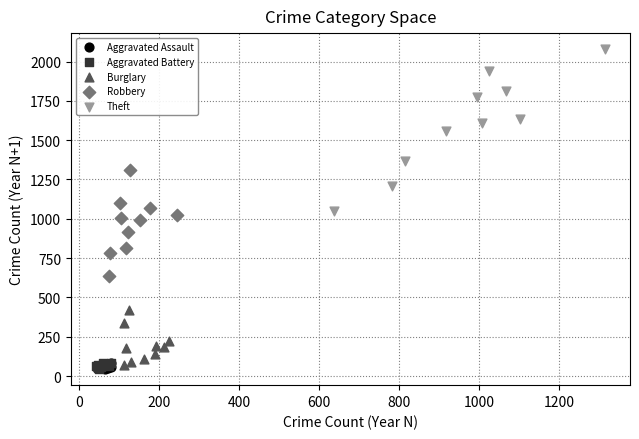

Which series has the largest Y range (max minus min)?

Theft